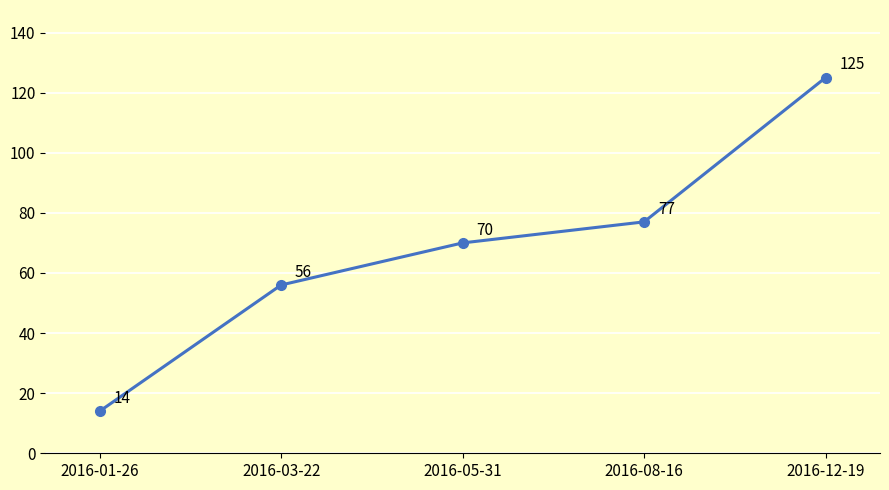

The chart shows a value of 77 at 2016-08-16. True or false?

True